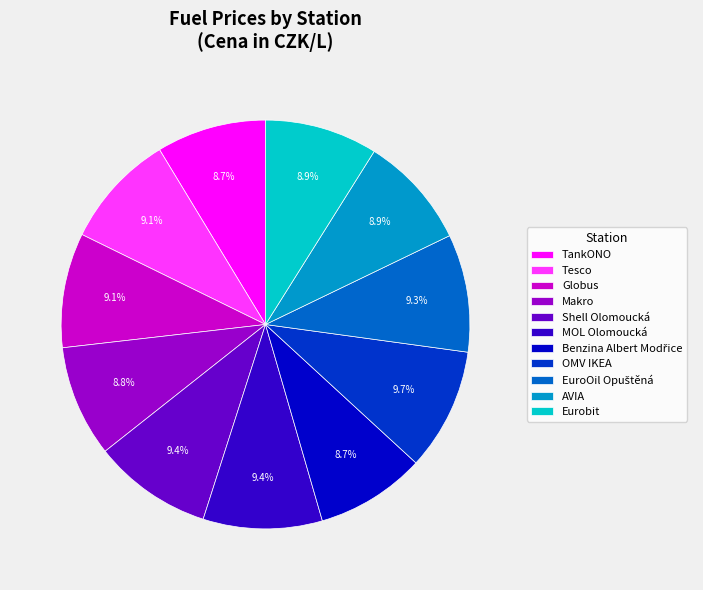

Does MOL Olomoucká account for over 50% of the chart?

No